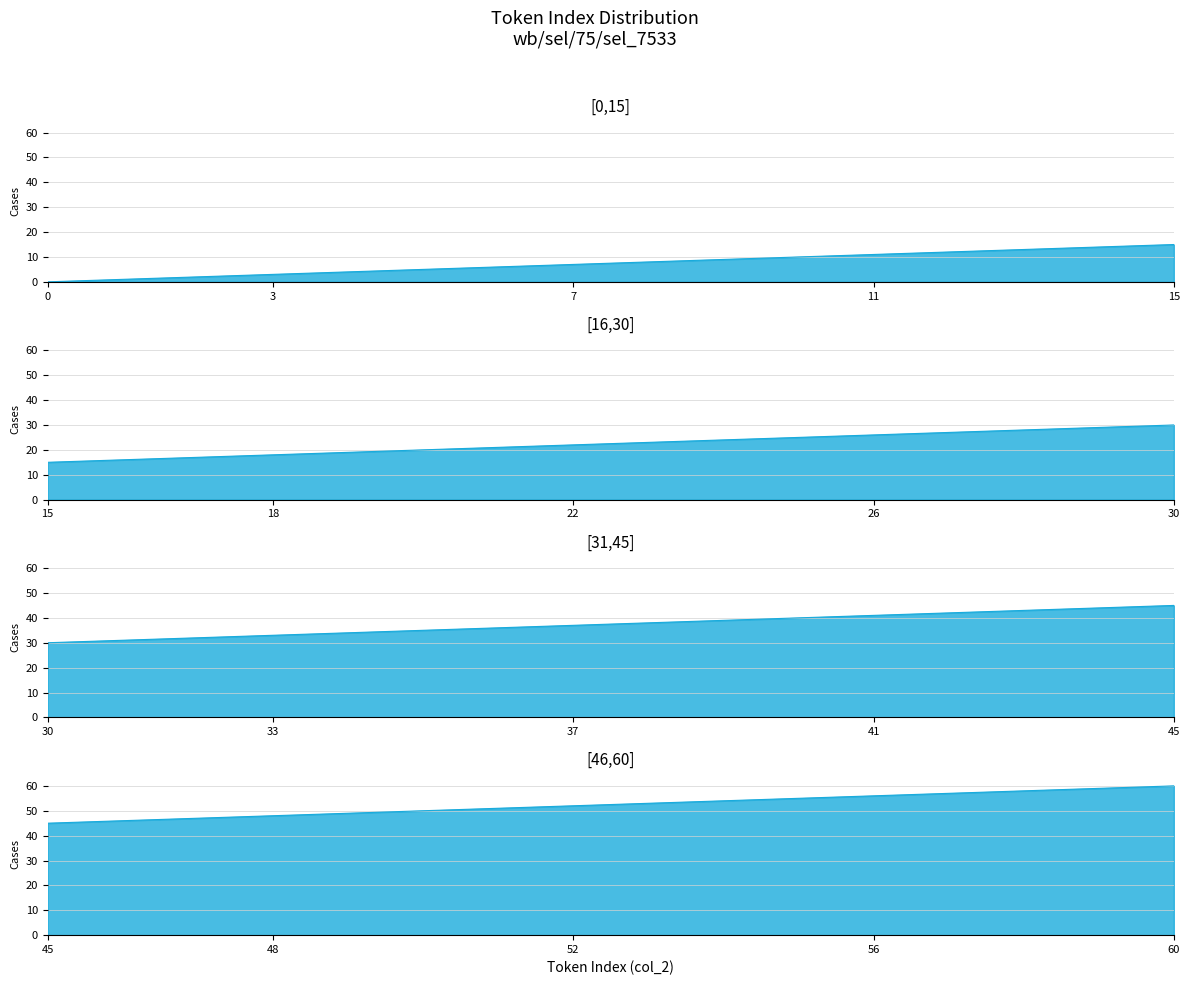

What is the label of the 8th point from the right?

8